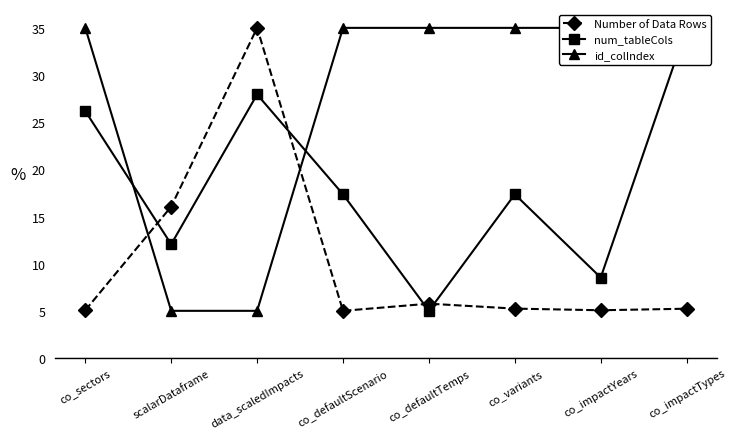

What is the average value of the id_colIndex series?

27.5